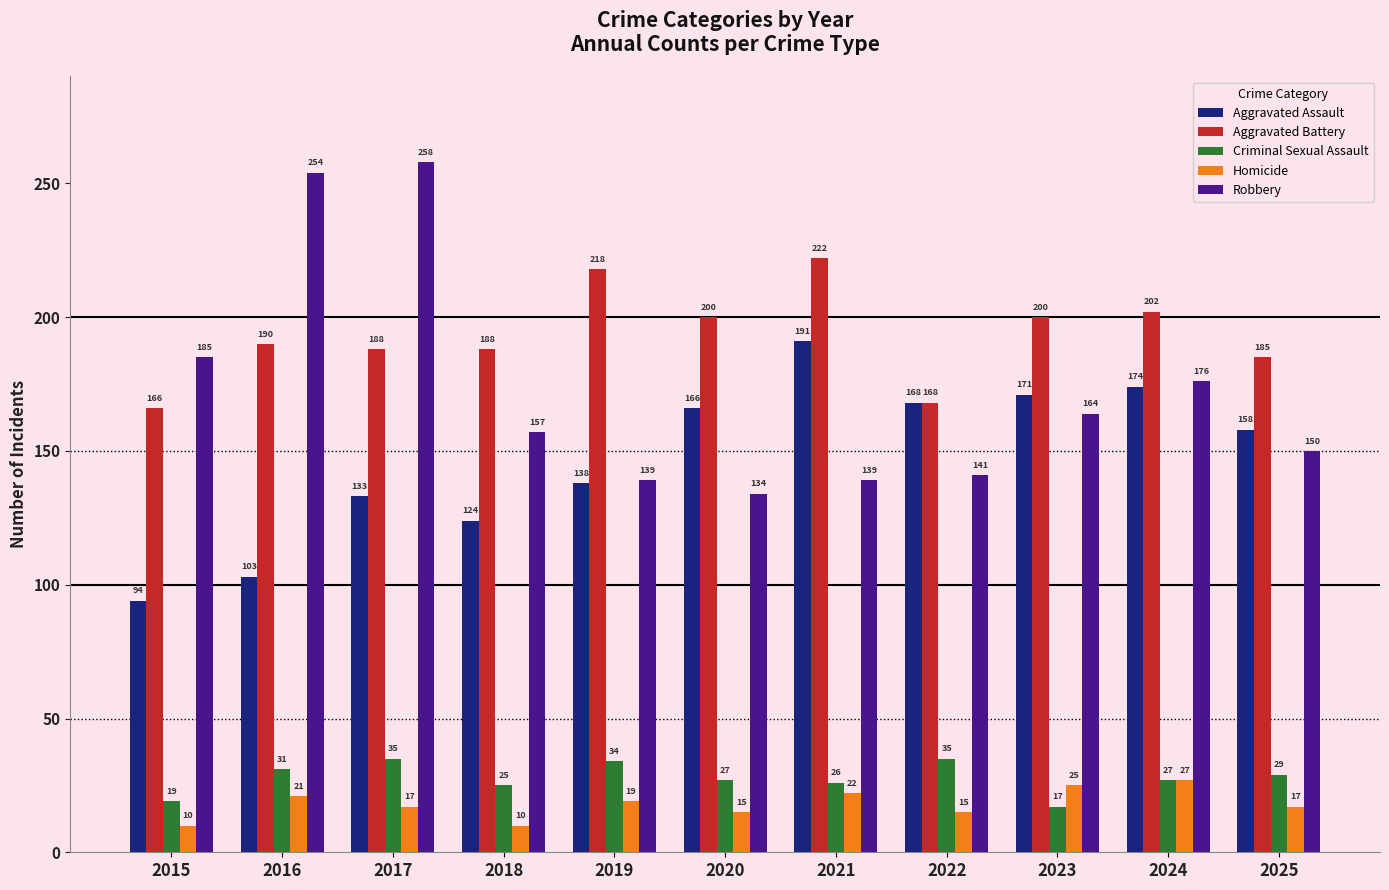

What is the value of the Robbery bar at the 4th from the left?

157